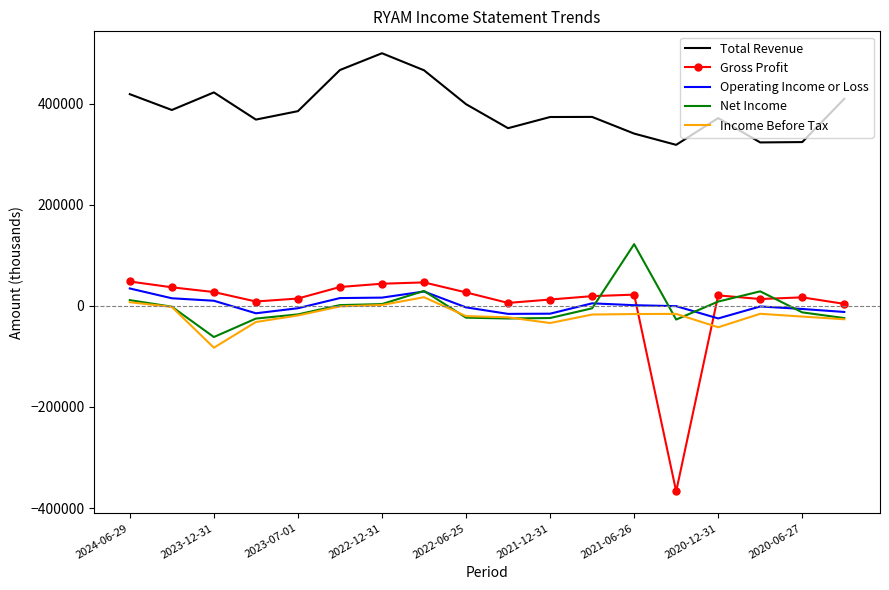

True or false: Operating Income or Loss and Gross Profit intersect in this chart.

True